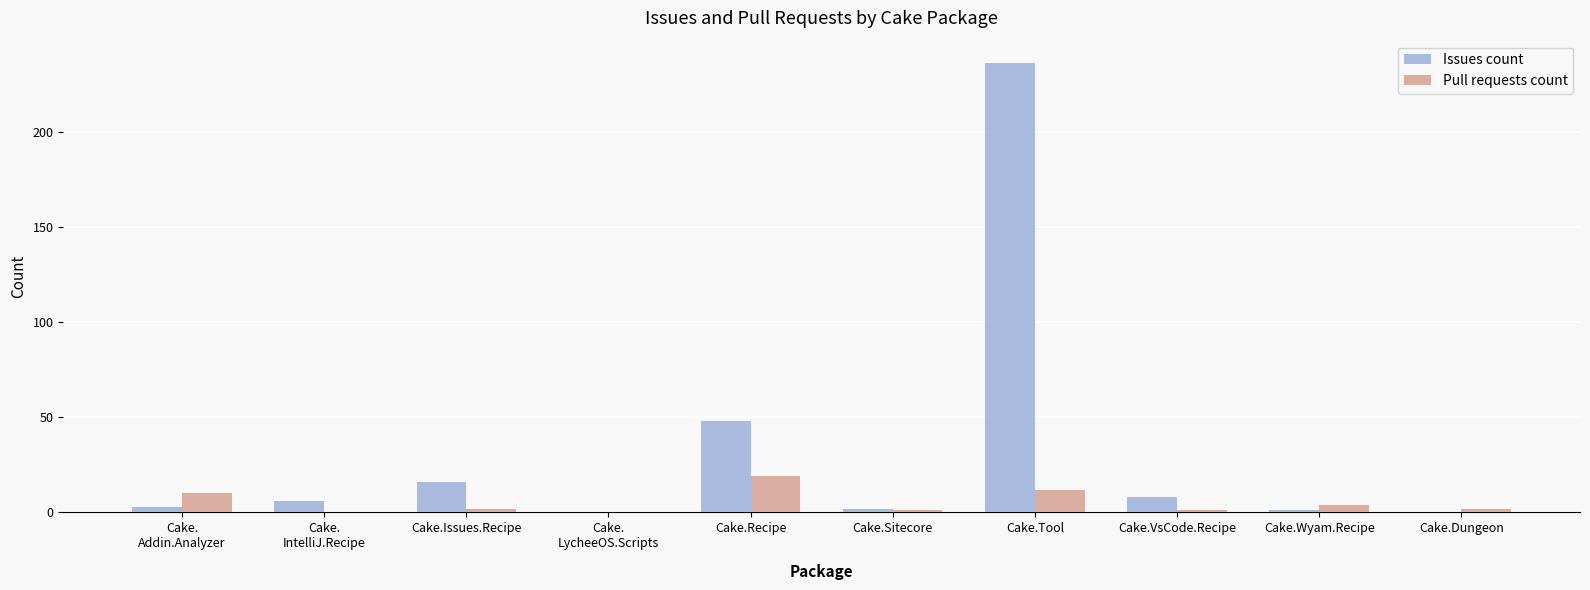

What are all the series names shown in the legend?

Issues count, Pull requests count